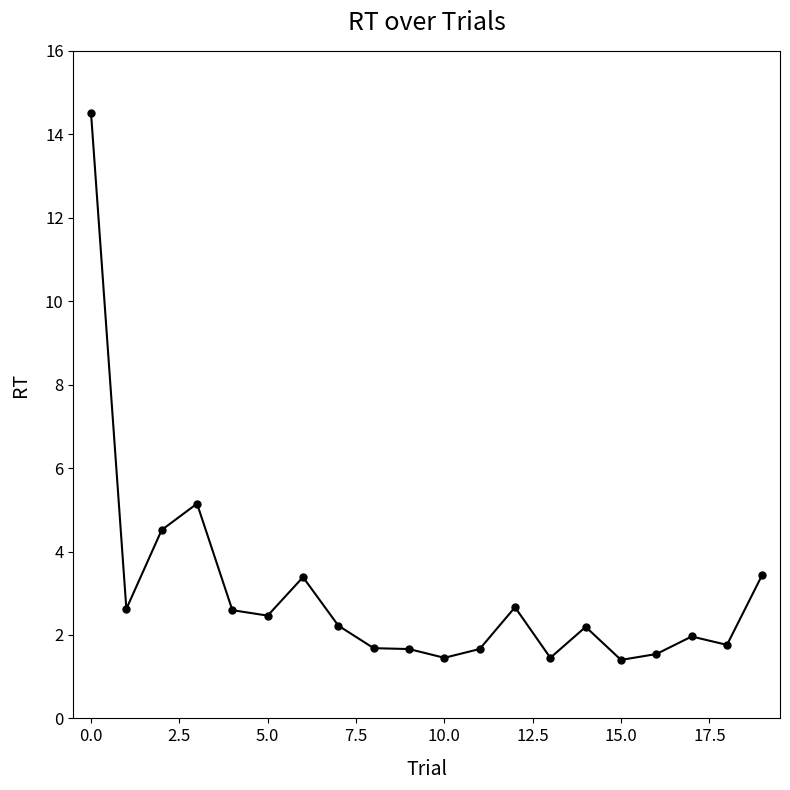

What is the average value?

3.0